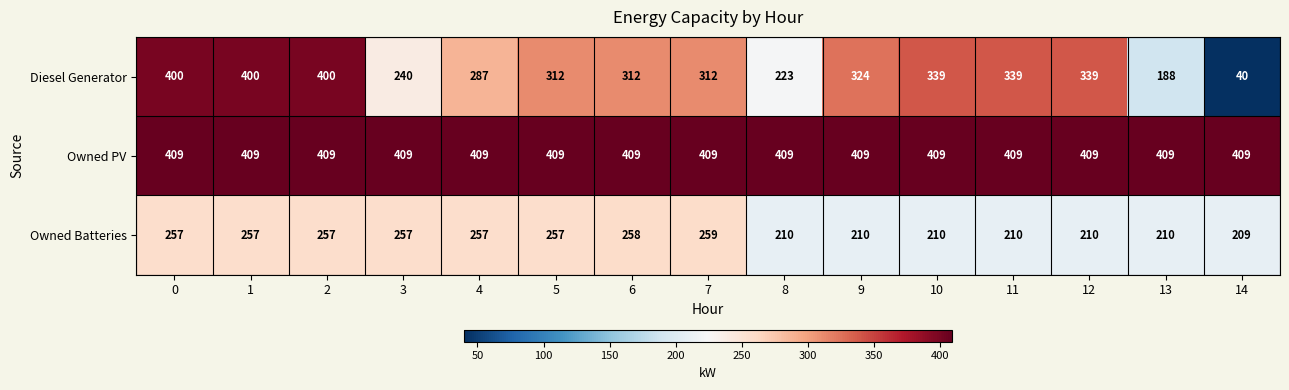

Rank the series at 5 from highest to lowest value.

Owned PV, Diesel Generator, Owned Batteries